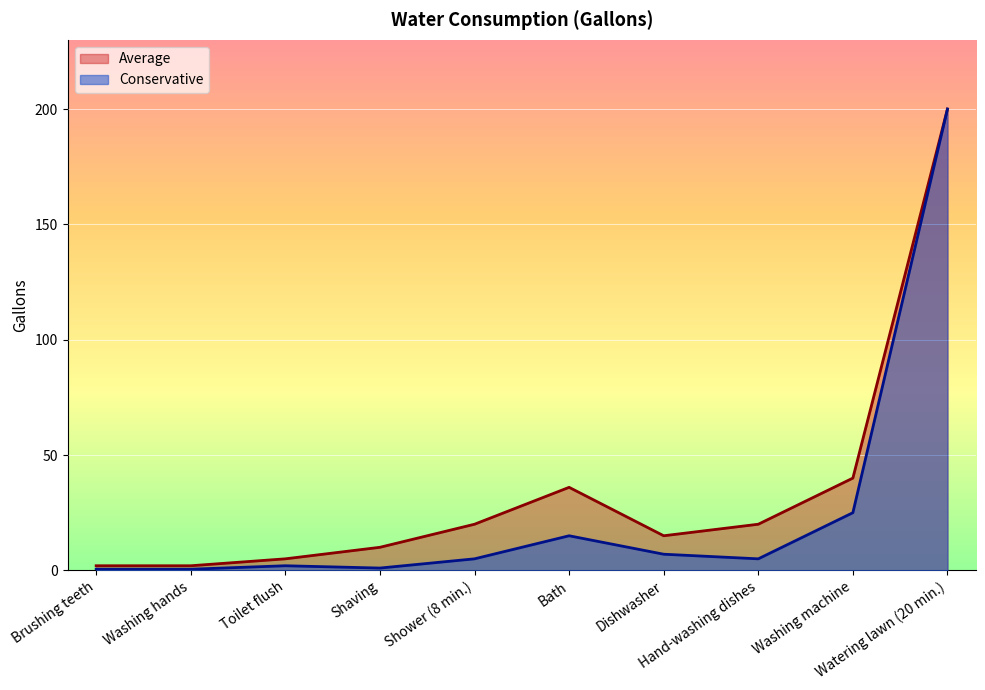

How many lines are shown in the chart?

2